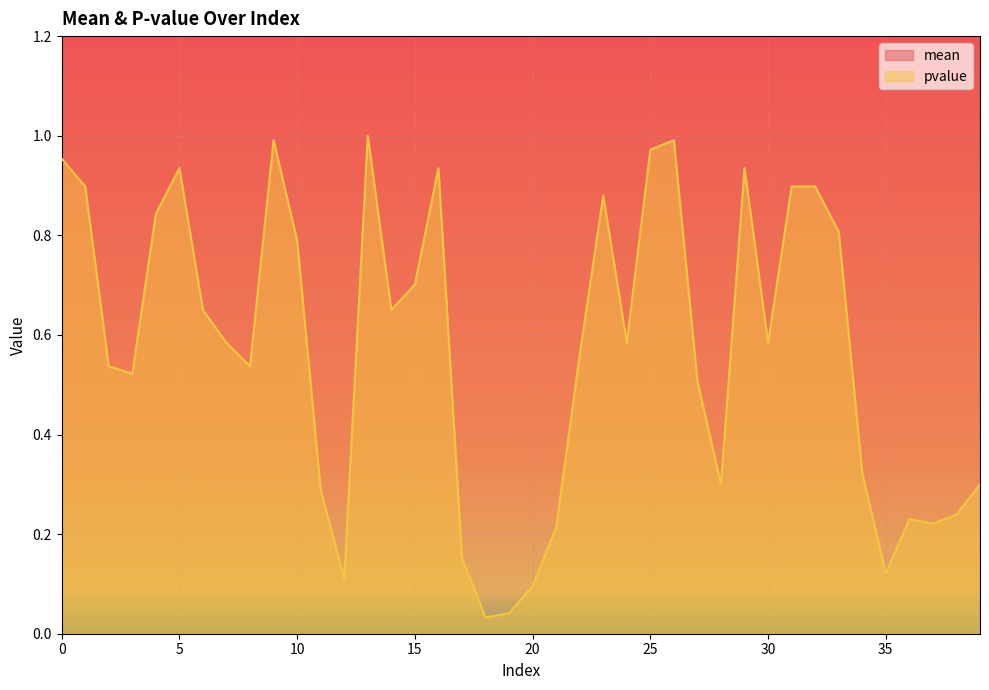

How many lines are shown in the chart?

2